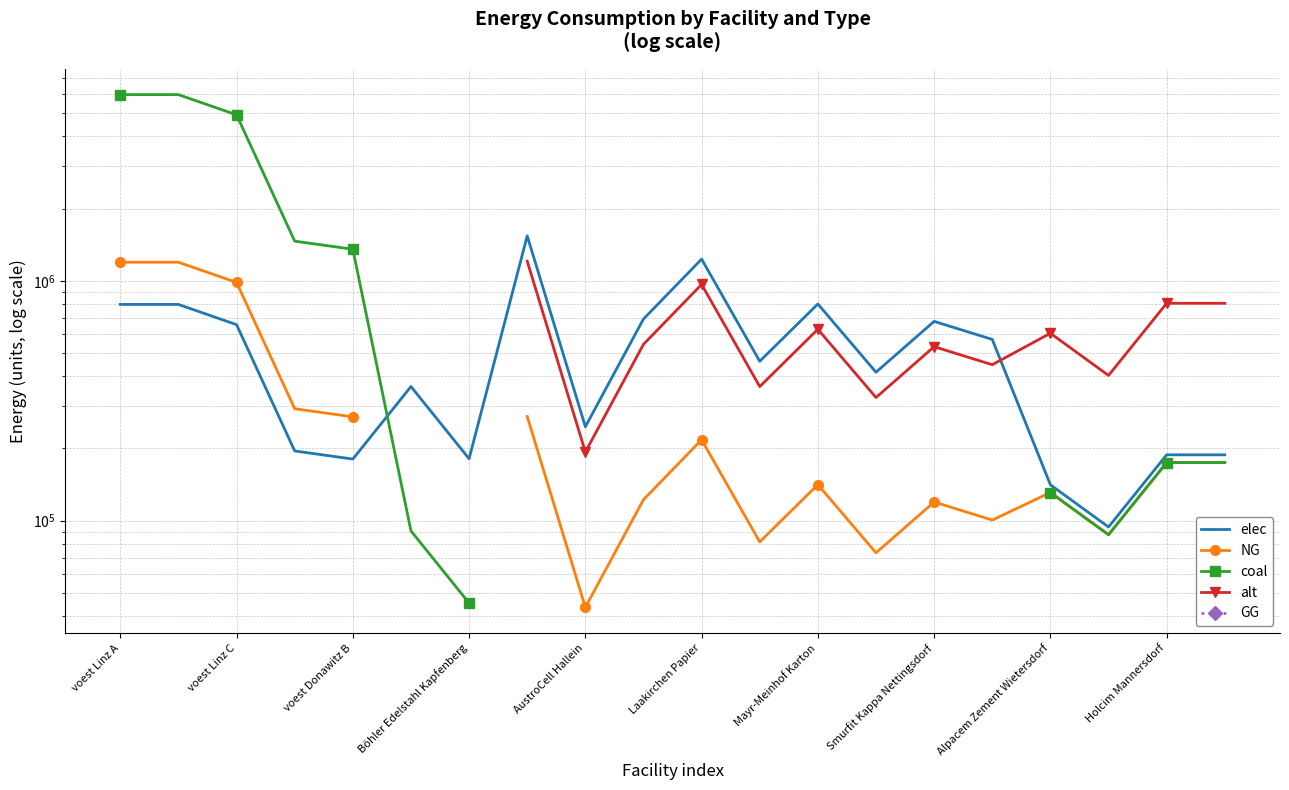

True or false: NG and coal cross at least once.

False